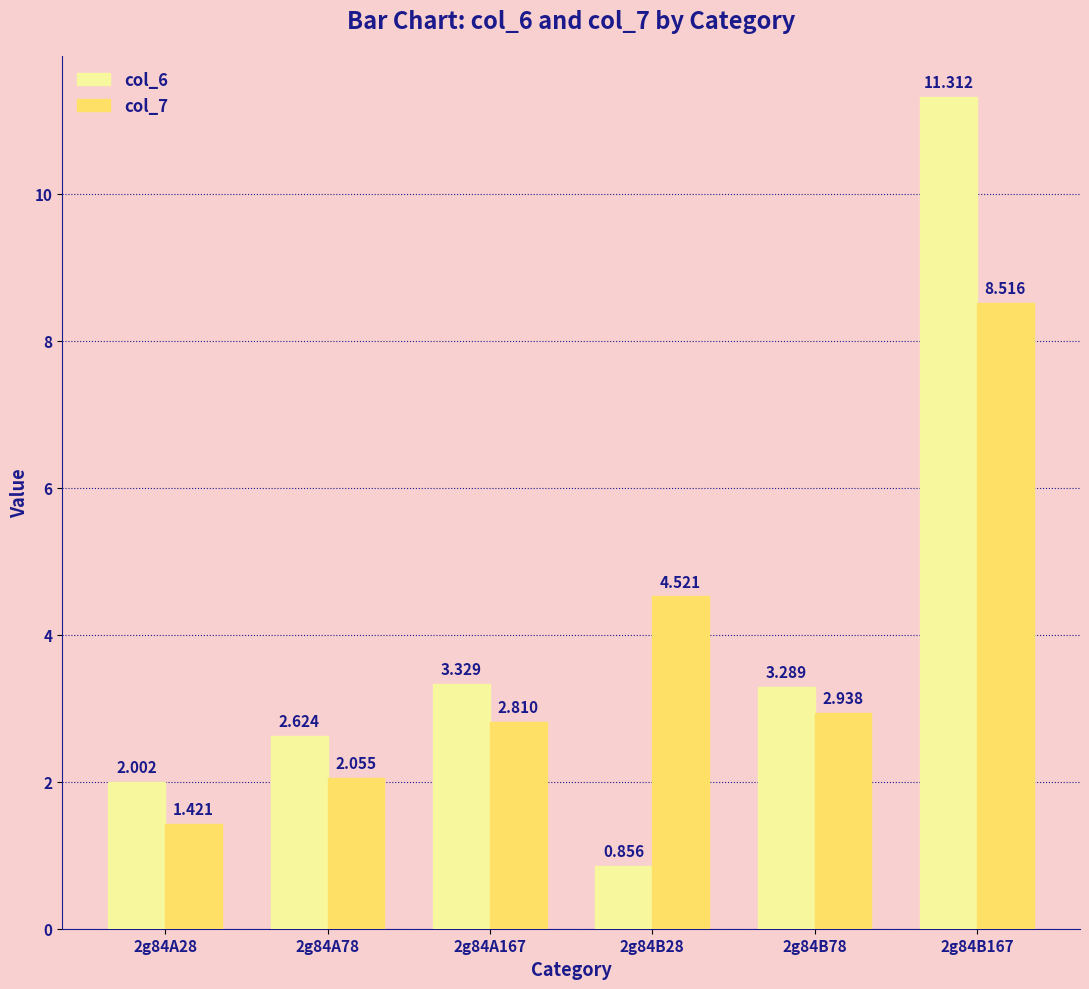

Which label corresponds to the largest value in the chart?

2g84B167